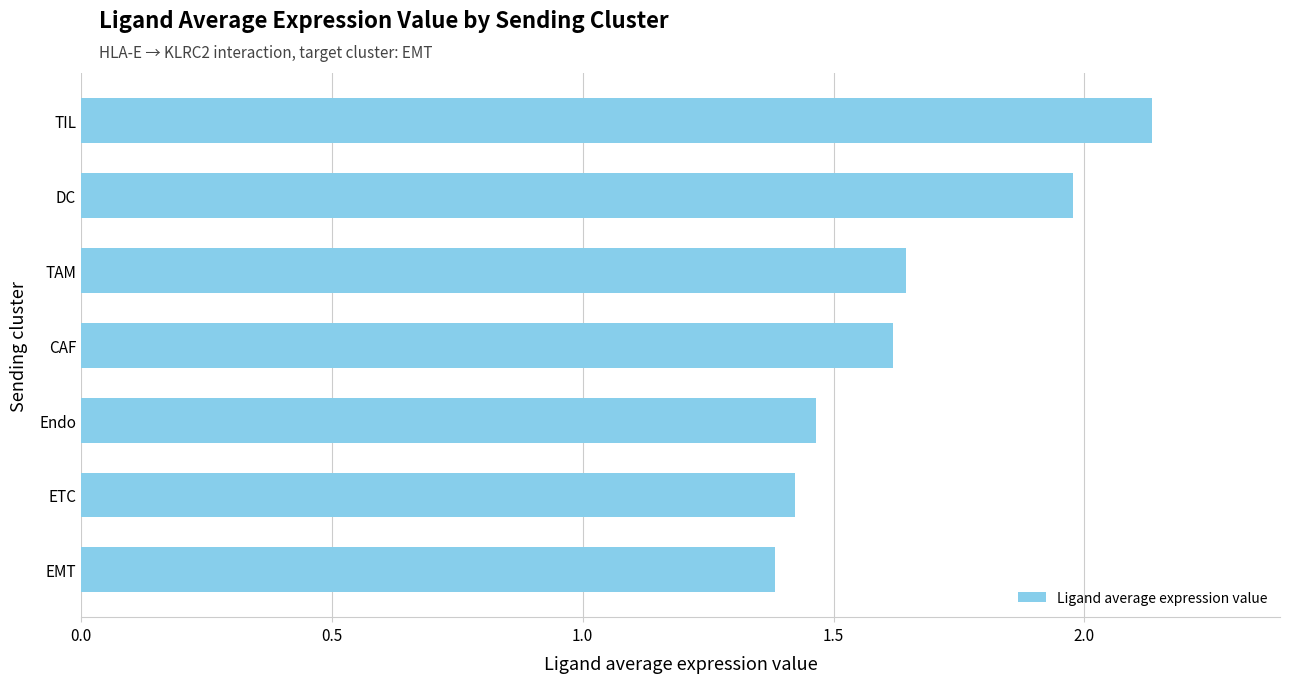

List the labels in order of value, largest first.

TIL, DC, TAM, CAF, Endo, ETC, EMT